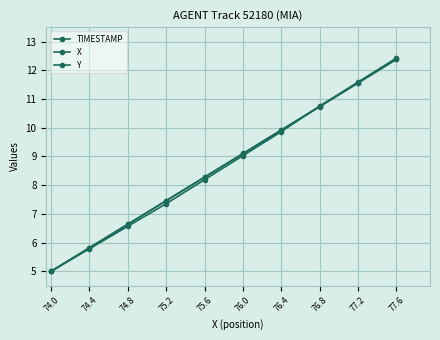

How many lines are shown in the chart?

3